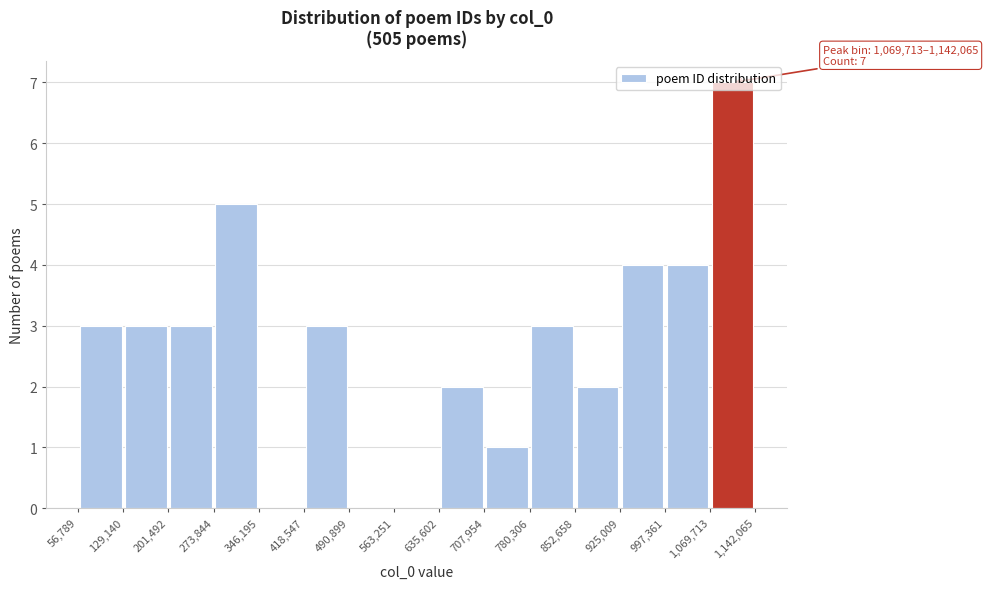

Which range on the x-axis has the tallest bar?

1,069,713 to 1,142,065